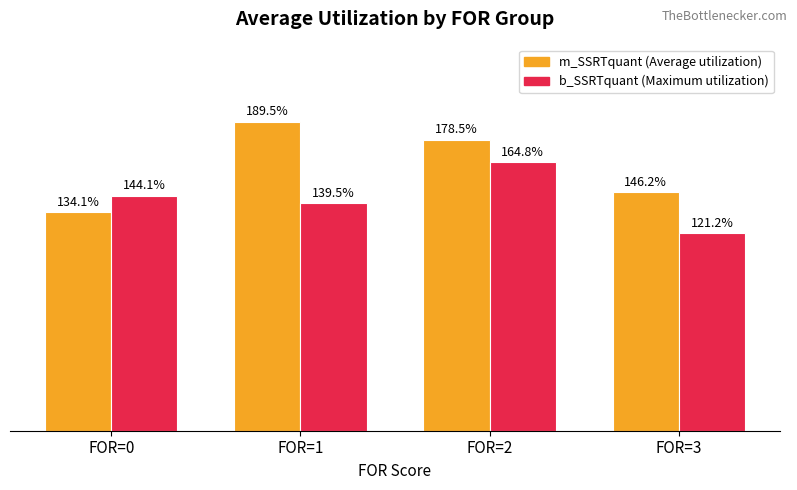

Which label corresponds to the smallest value in the chart?

FOR=3